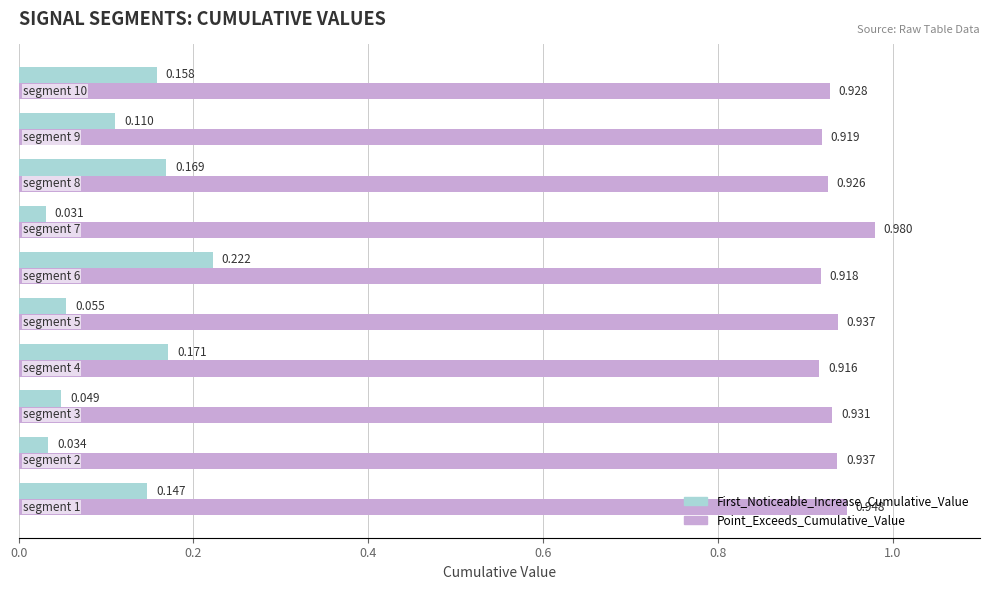

Rank the series by their maximum value, from lowest to highest.

First_Noticeable_Increase_Cumulative_Value, Point_Exceeds_Cumulative_Value